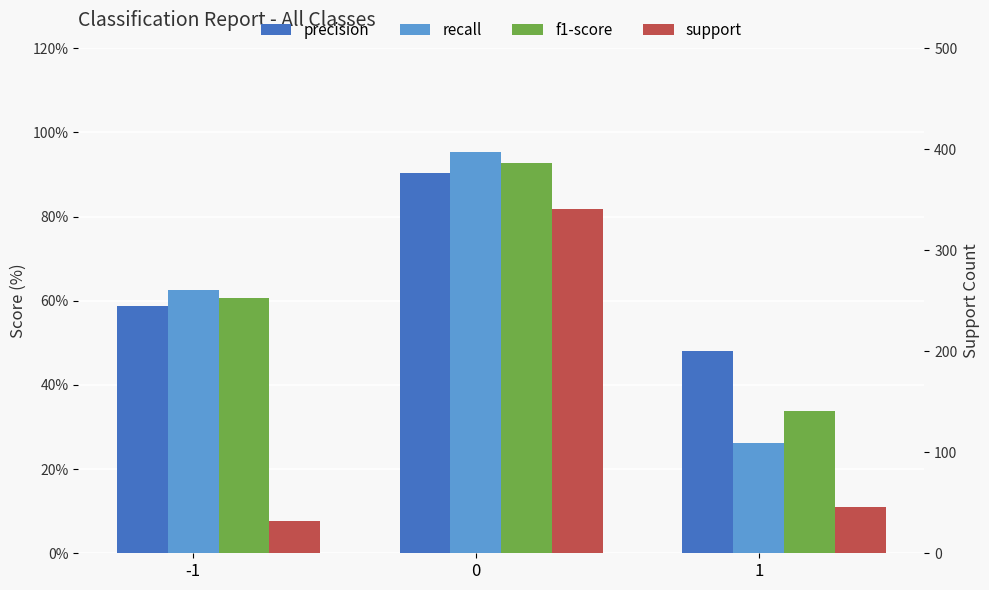

What is the difference between the maximum and second lowest values in the recall series?

0.3